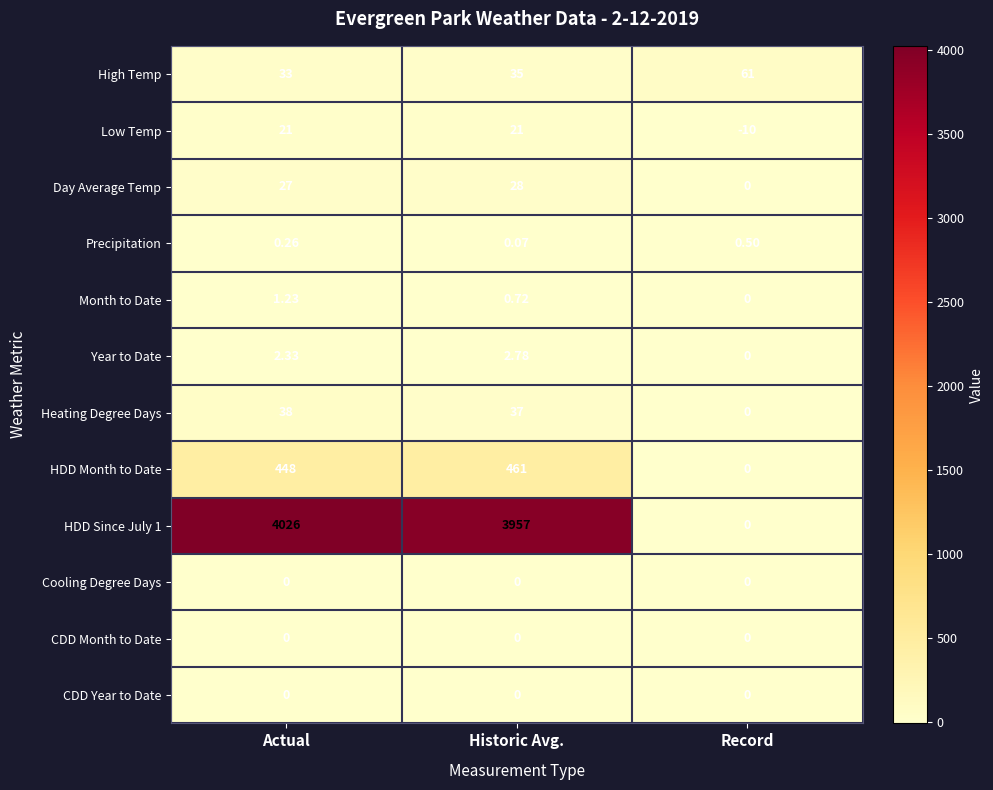

List the labels in order of Heating Degree Days value, smallest first.

Record, Historic Avg., Actual